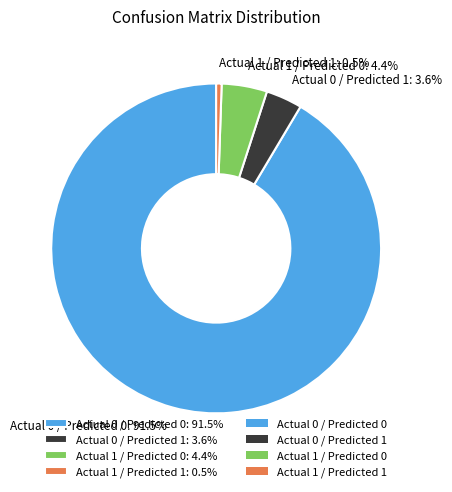

To the nearest percent, what is the combined percentage of Actual 0 / Predicted 1 and Actual 0 / Predicted 0?

95%